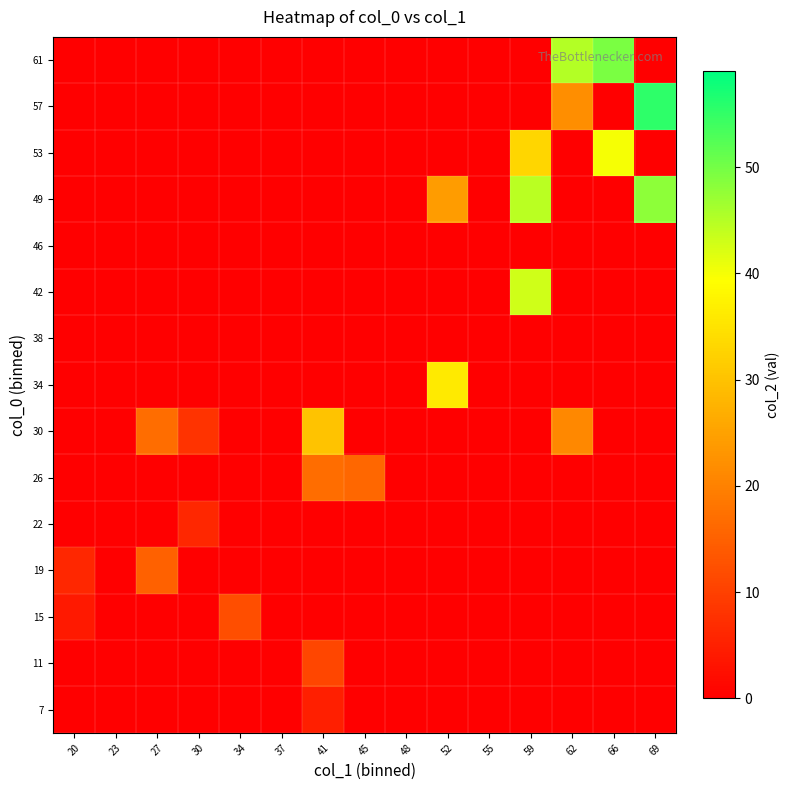

What is the greatest value displayed?

55.5